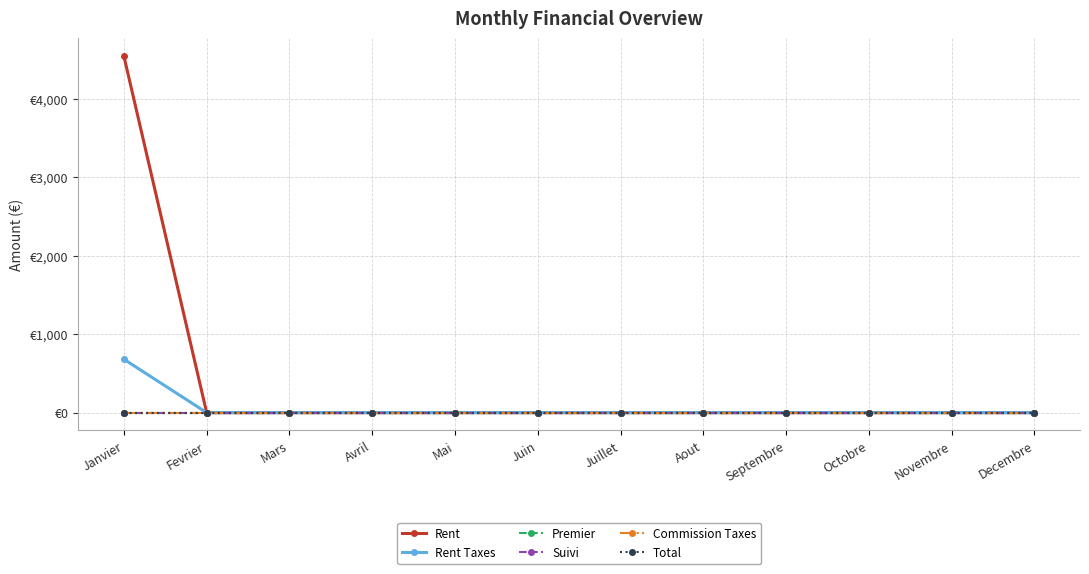

Is this an area chart (filled region under the line)?

No